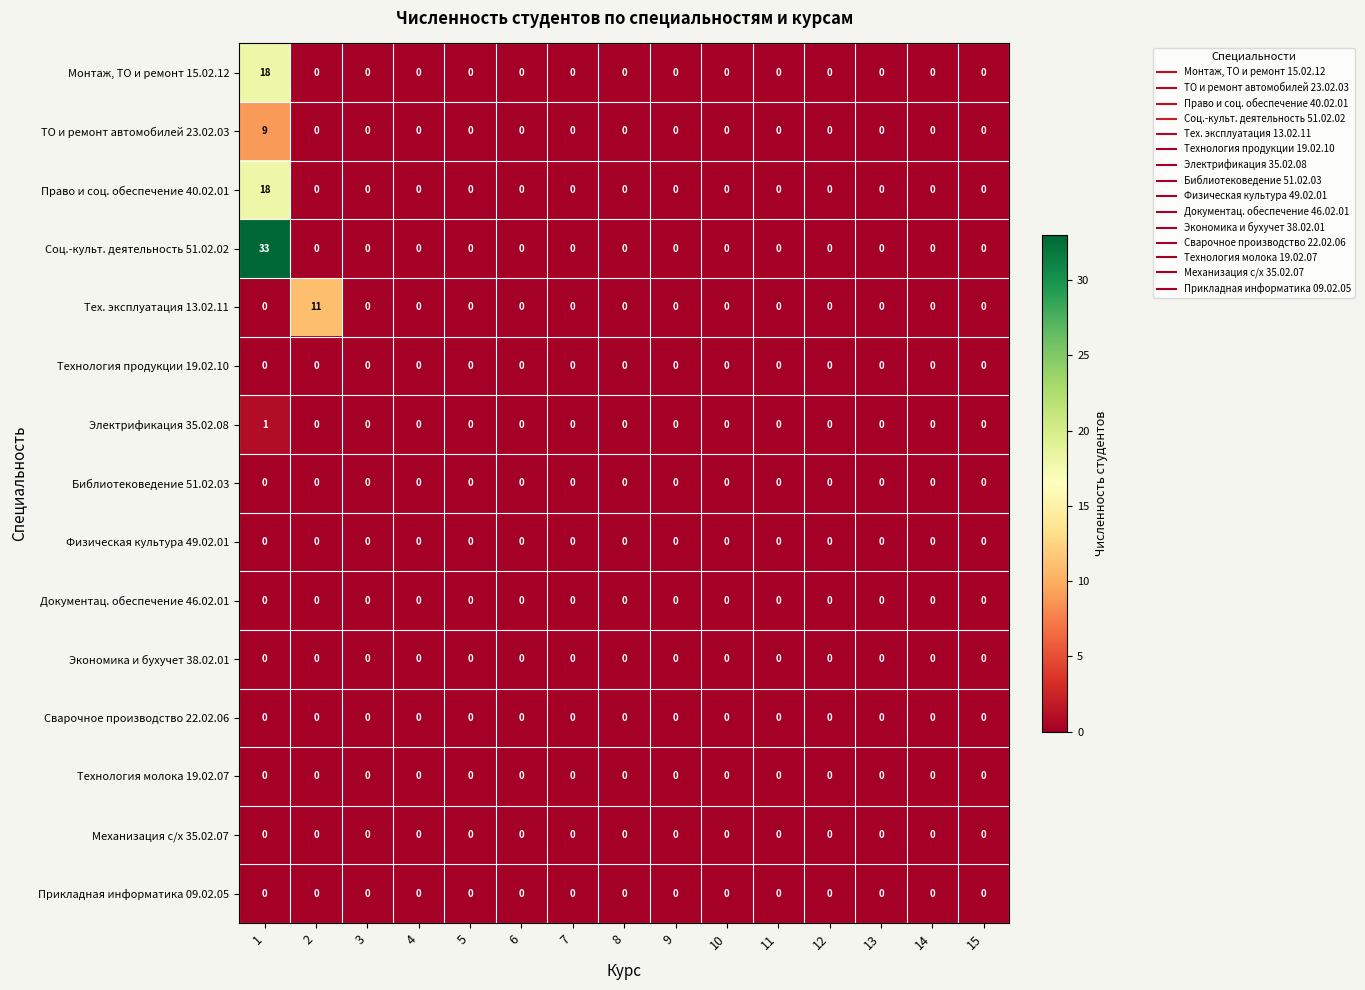

Which series has the widest spread of values?

Соц.-культ. деятельность 51.02.02